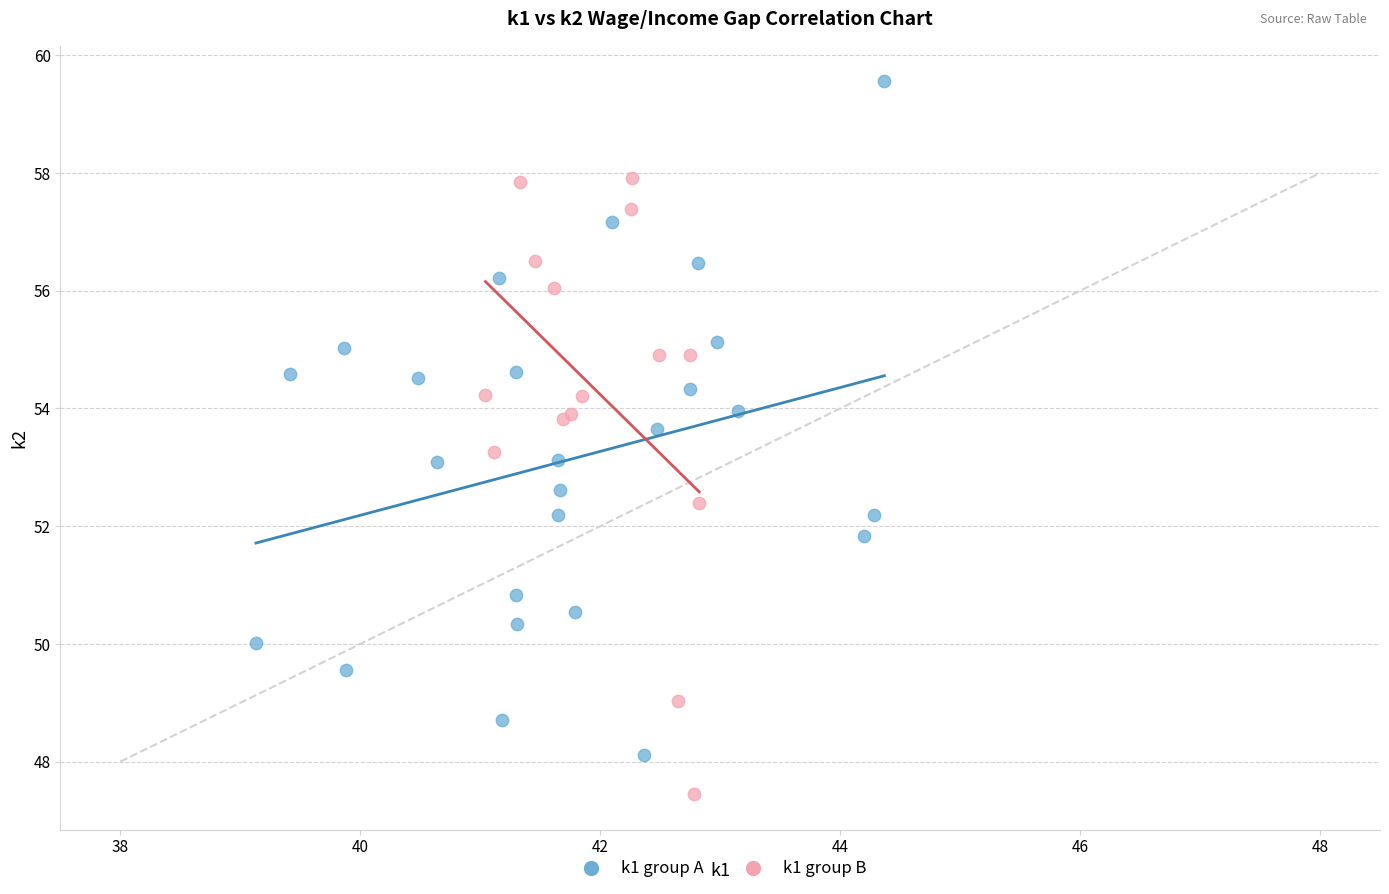

Which series contains the highest Y value?

k1 group A